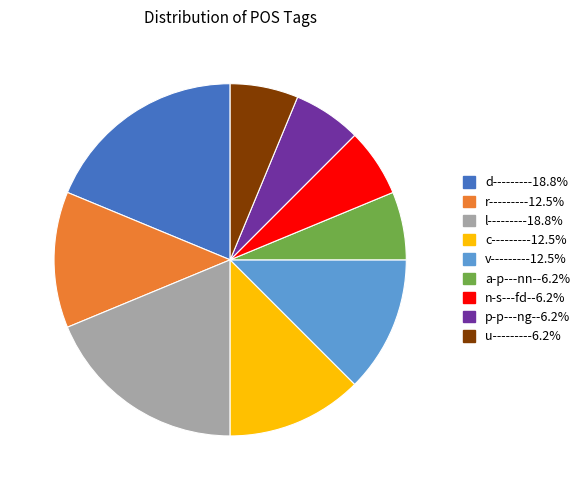

Does n-s---fd- account for over 50% of the chart?

No